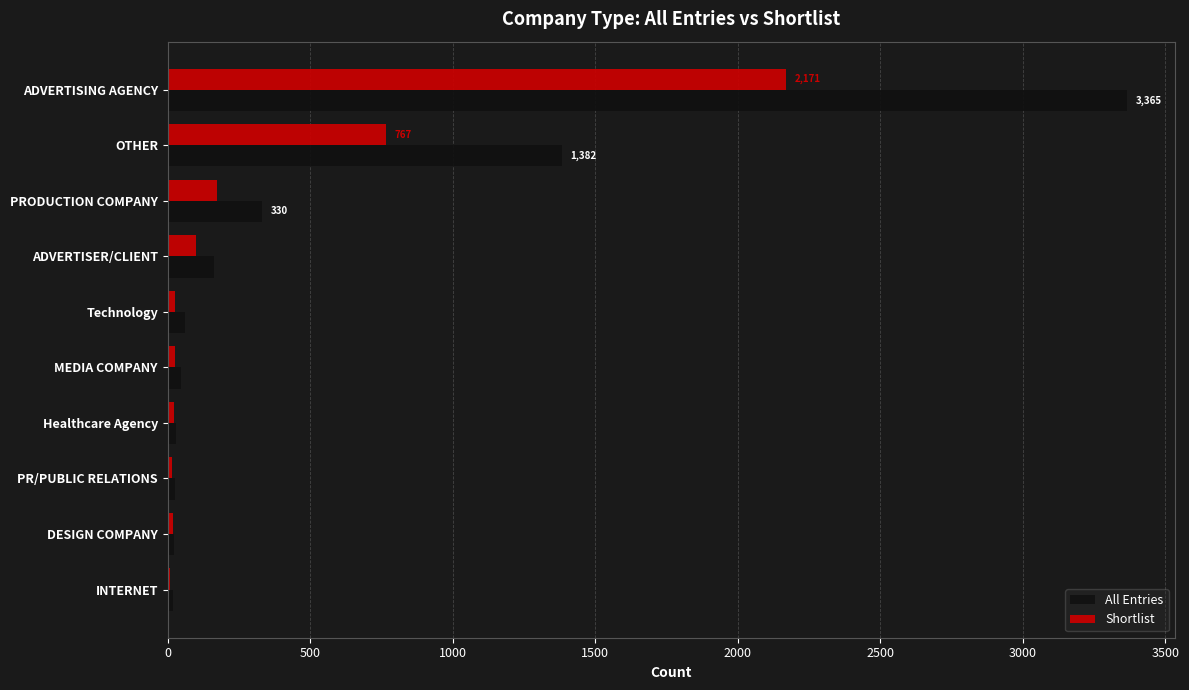

What is the maximum value for All Entries?

3365